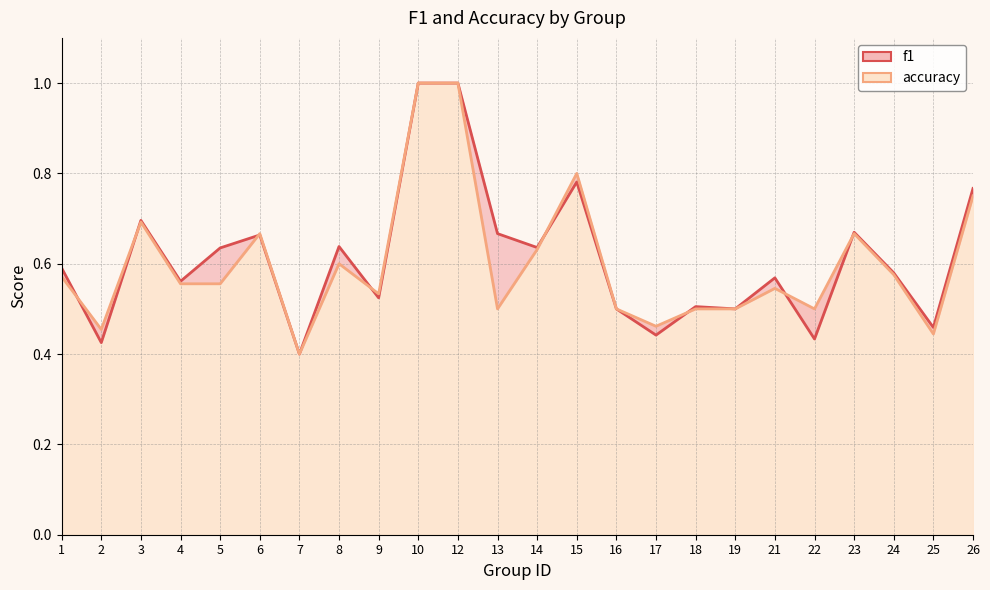

True or false: f1 and accuracy cross at least once.

True